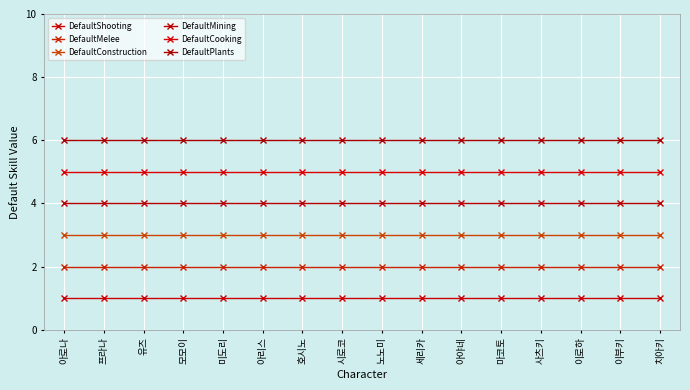

What is the label of the 4th point from the left?

모모이